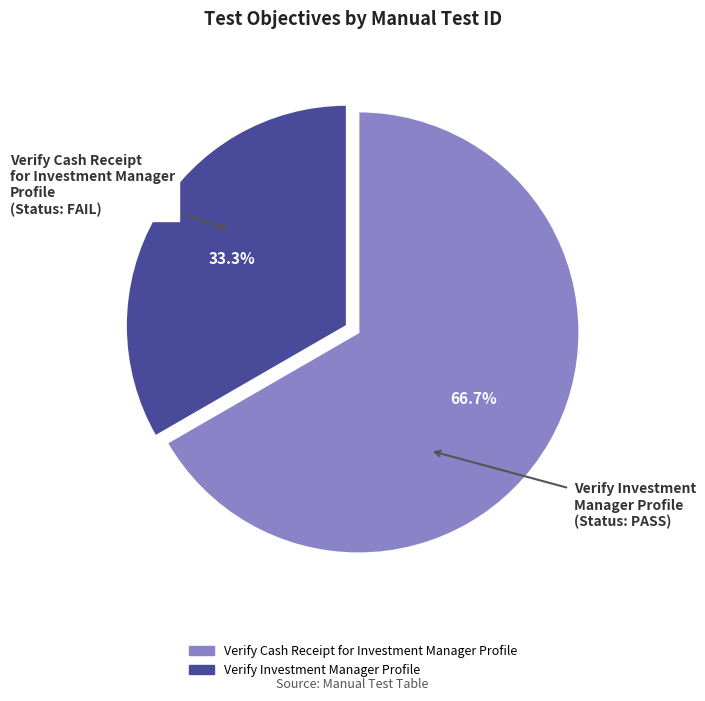

Does Verify Investment Manager Profile represent more than half of the total?

No